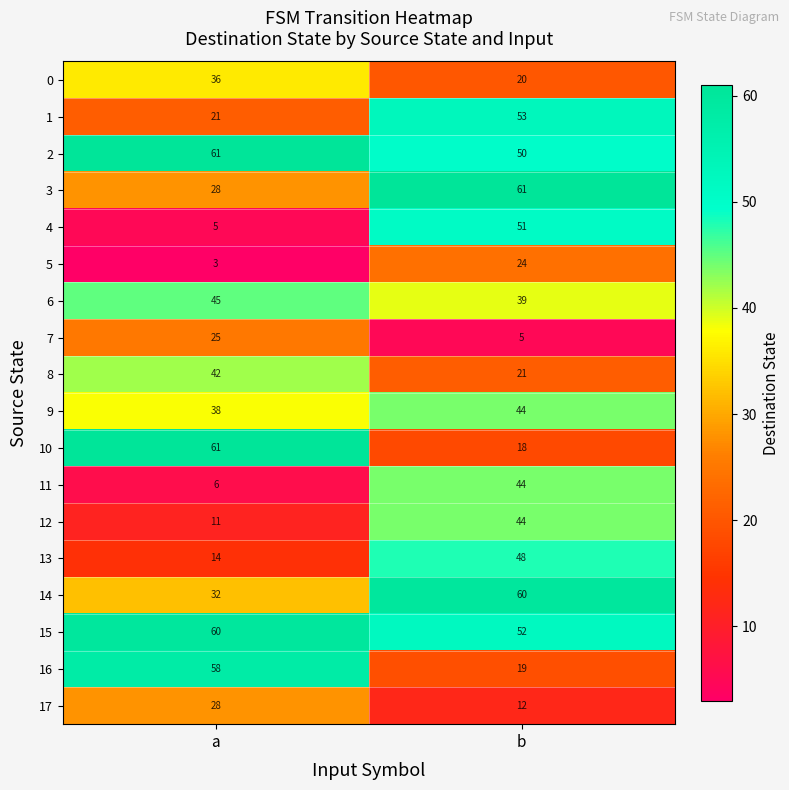

What is the sum of the 14 values at b and a?

92